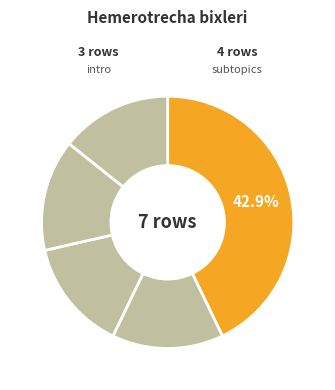

How many segments does this pie chart have?

5